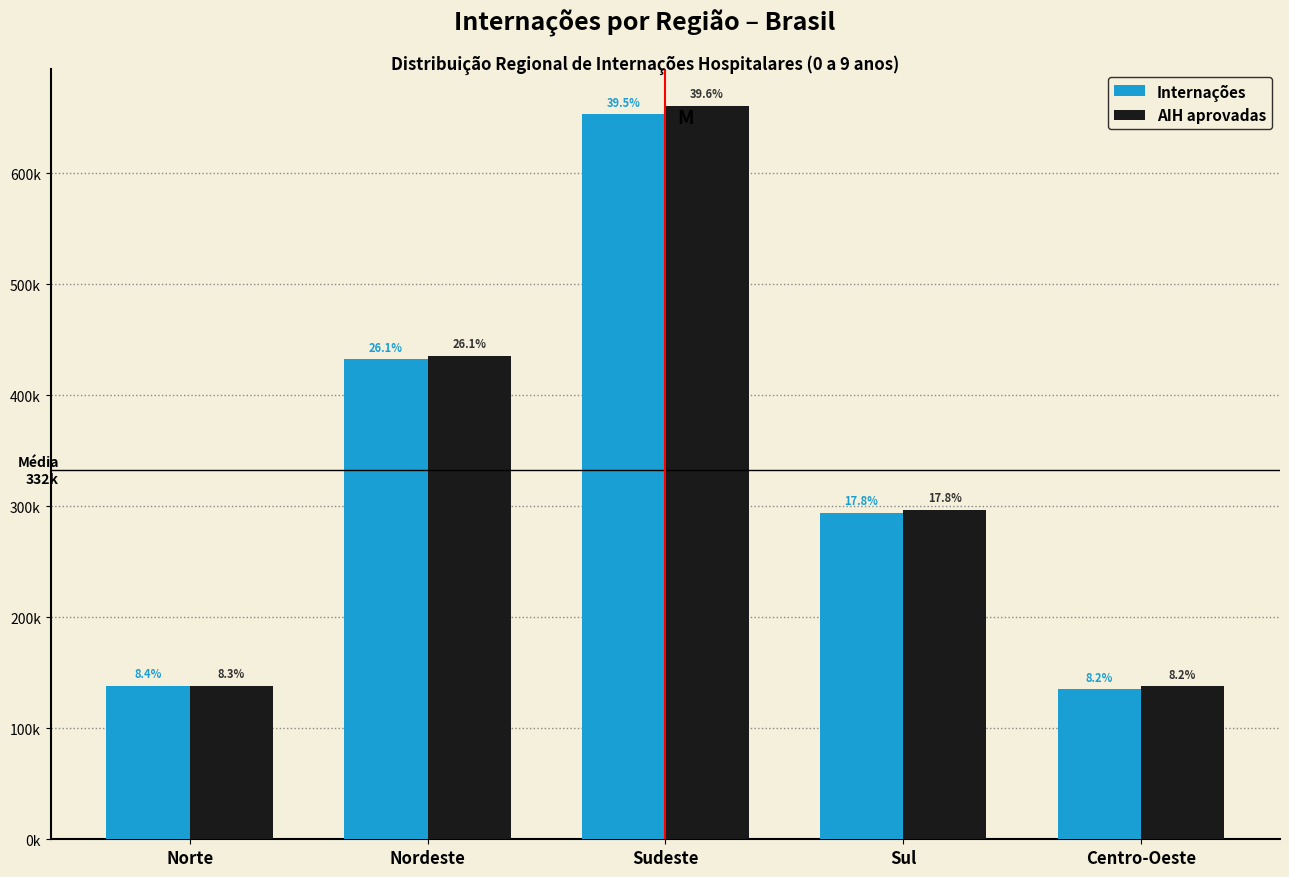

Rank the categories by AIH aprovadas value from highest to lowest.

Sudeste, Nordeste, Sul, Norte, Centro-Oeste